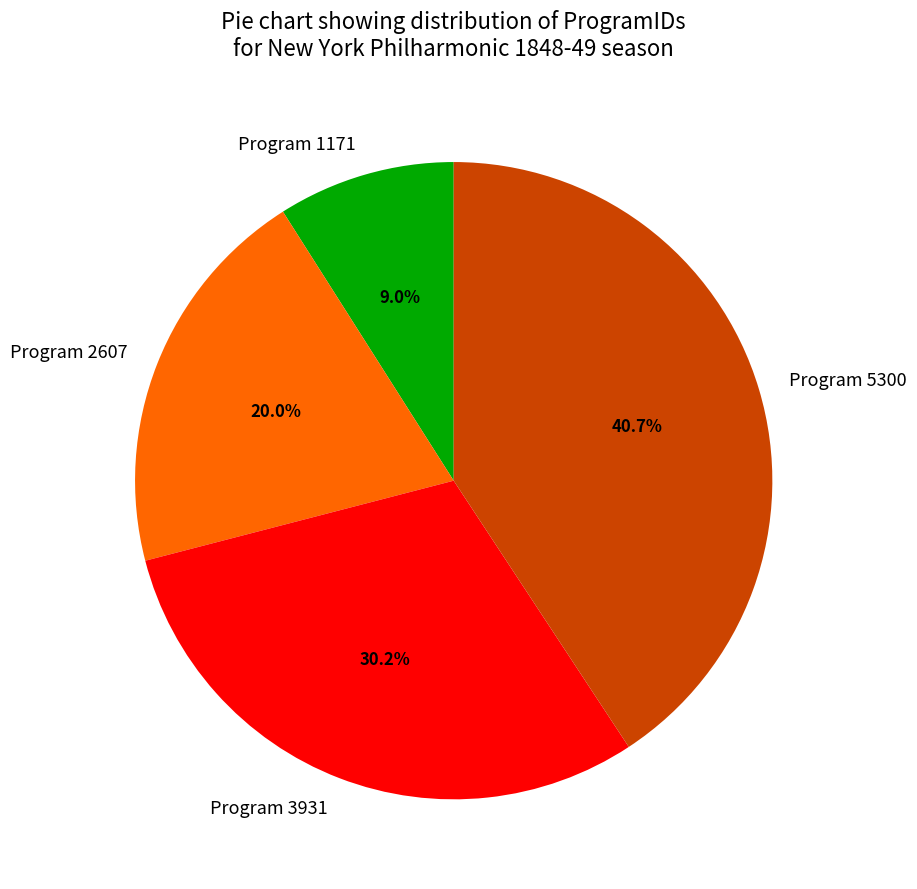

Do Program 3931 and Program 5300 together represent more than half of the pie?

Yes